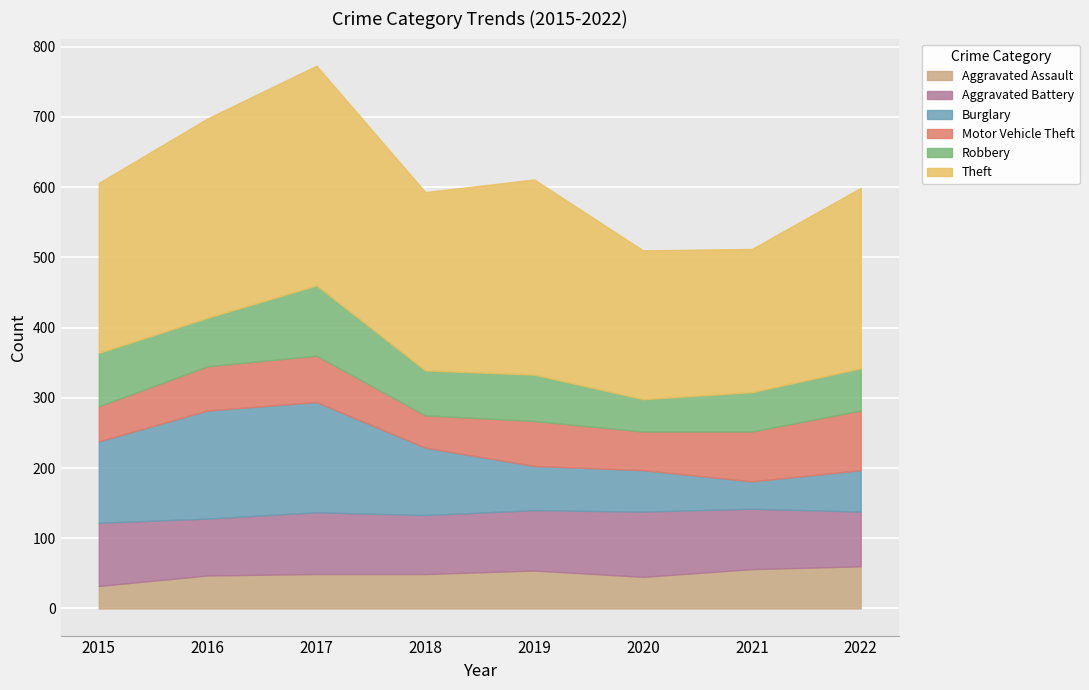

At how many categories does at least one series exceed 174?

8